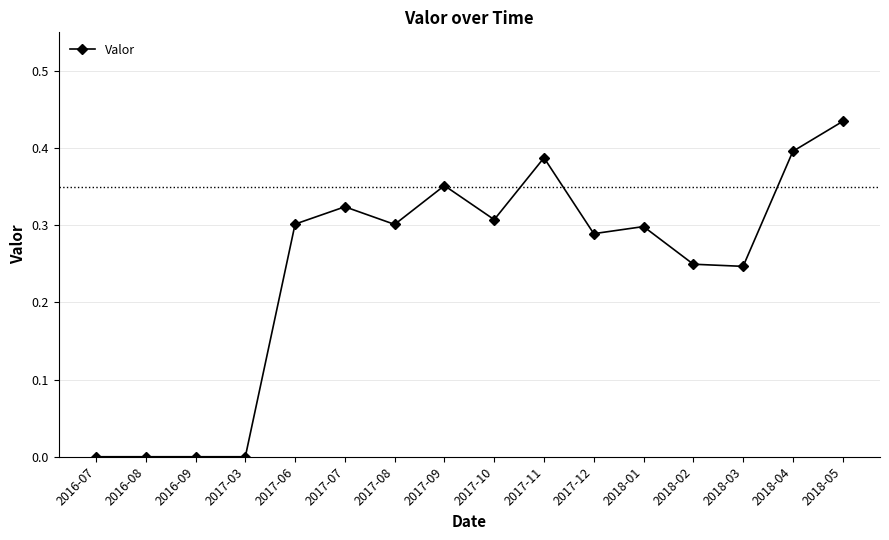

Between 2018-02 and 2016-07, which is larger?

2018-02